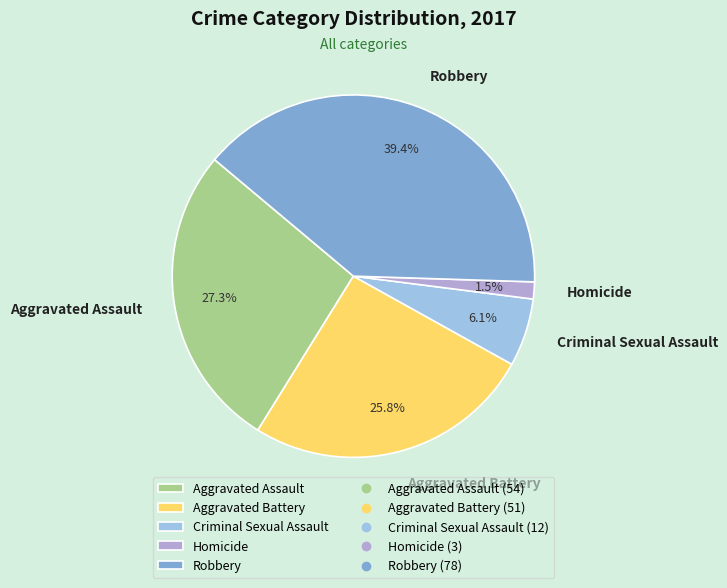

Is there a majority slice in this chart?

No